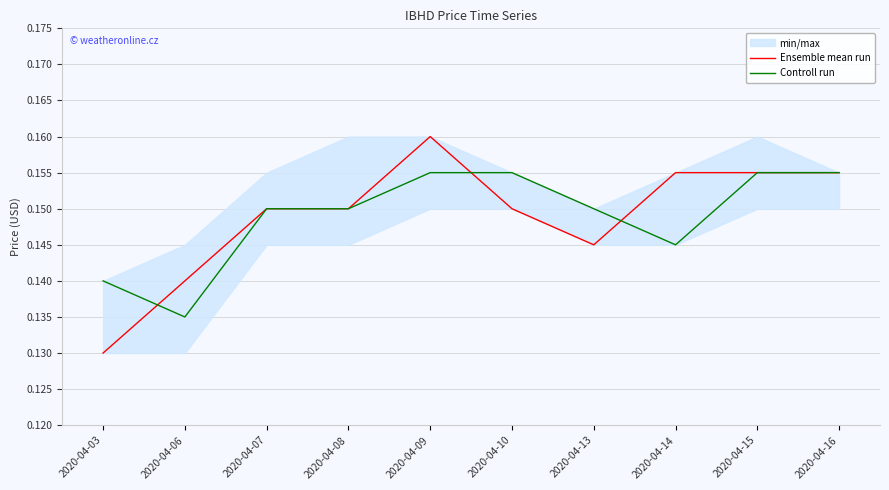

How many Ensemble mean run values are between 0 and 1?

10